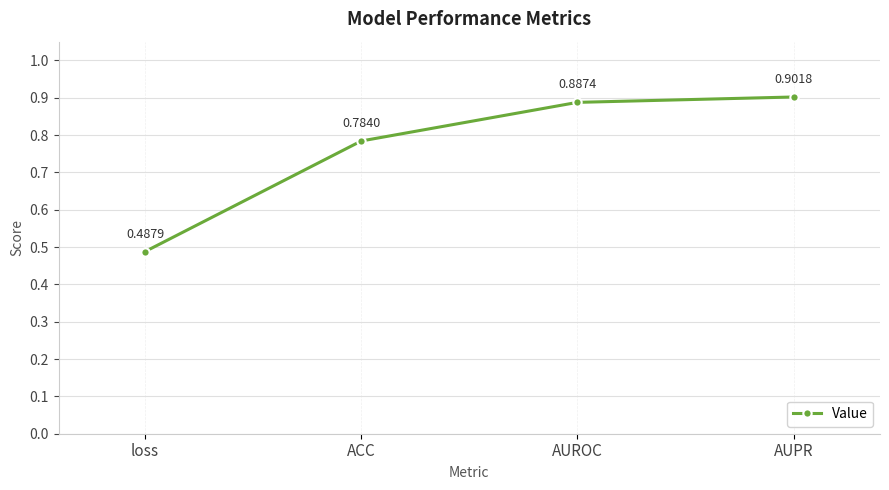

Which category has the lowest value across all series?

loss